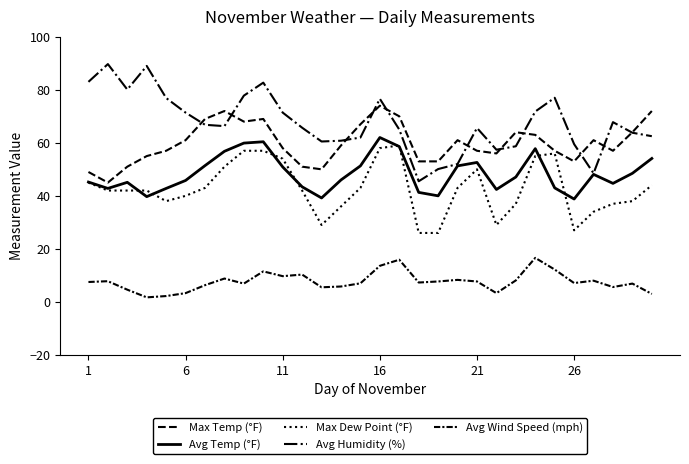

How many lines are shown in the chart?

5